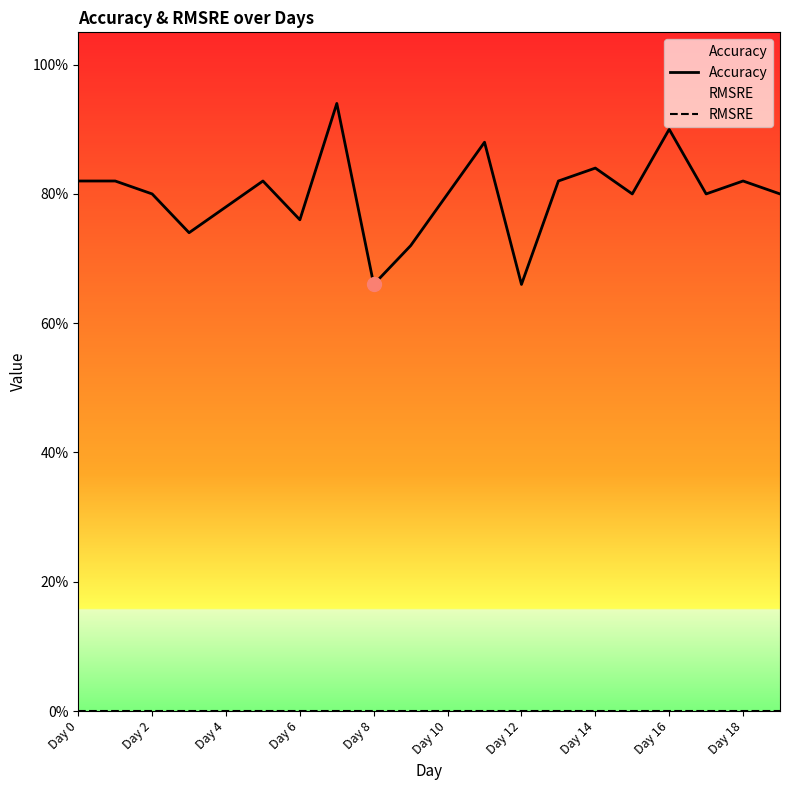

At which label is RMSRE closest to 0?

Day 0